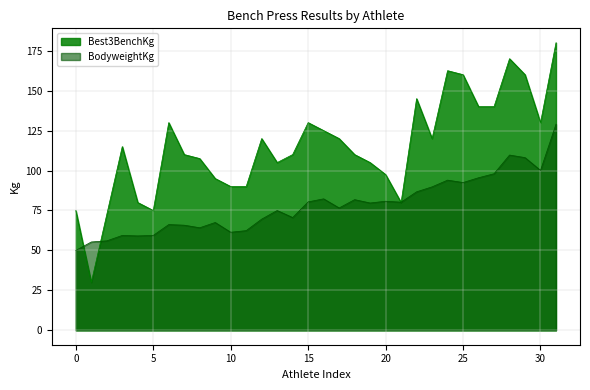

How many lines are shown in the chart?

2